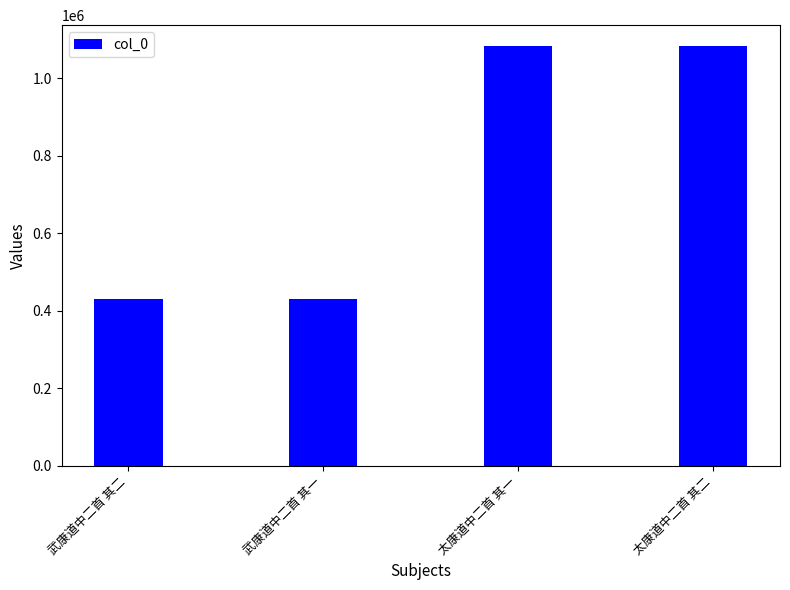

What is the ratio of the value at 武康道中二首 其二 to the value at 太康道中二首 其二?

0.4